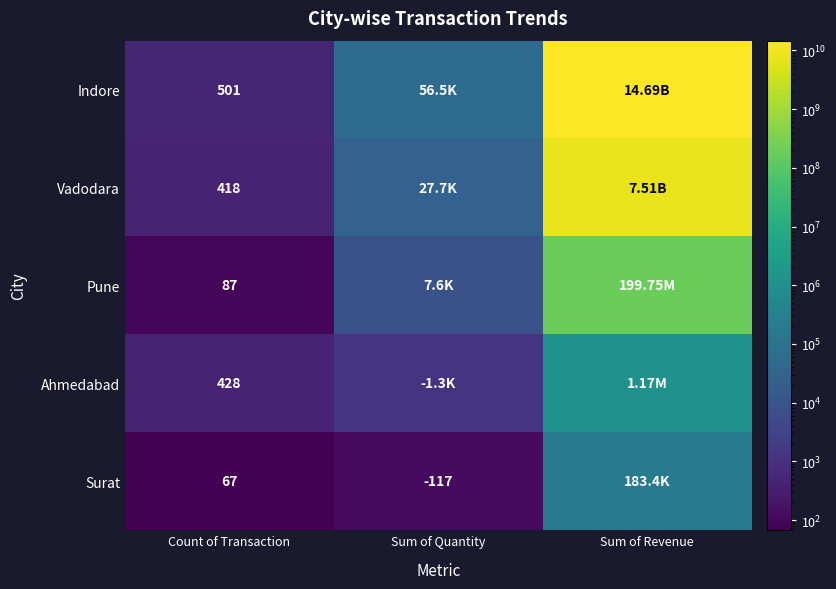

Which series has the largest range (max minus min)?

Indore